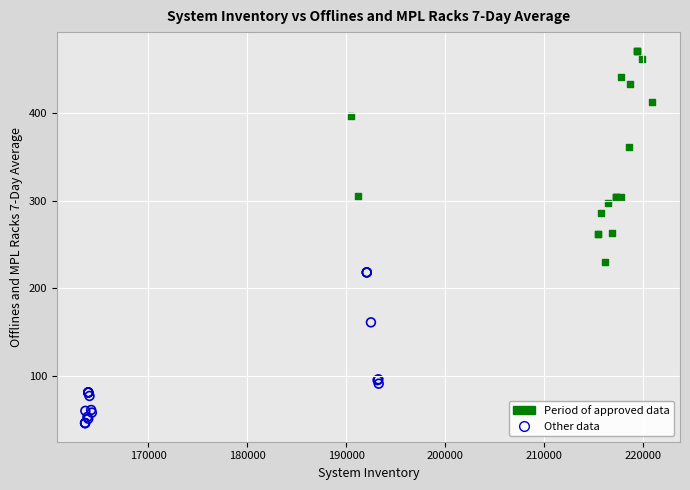

Which series has the widest spread of Y values?

Period of approved data